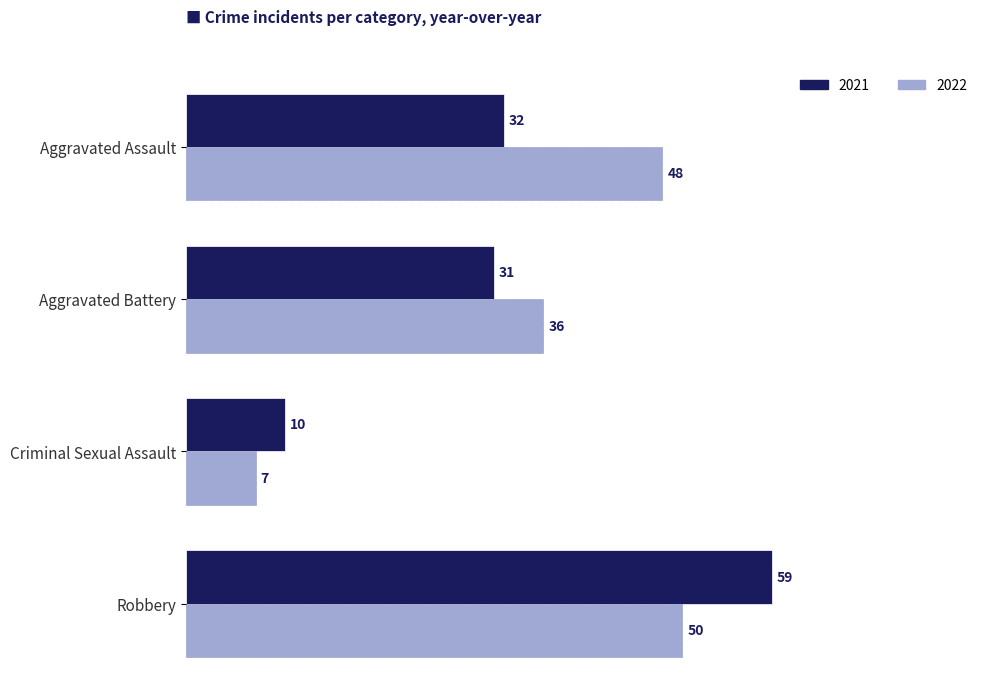

Is the value of 2021 at Aggravated Assault greater than the value of 2022 at Aggravated Assault?

No